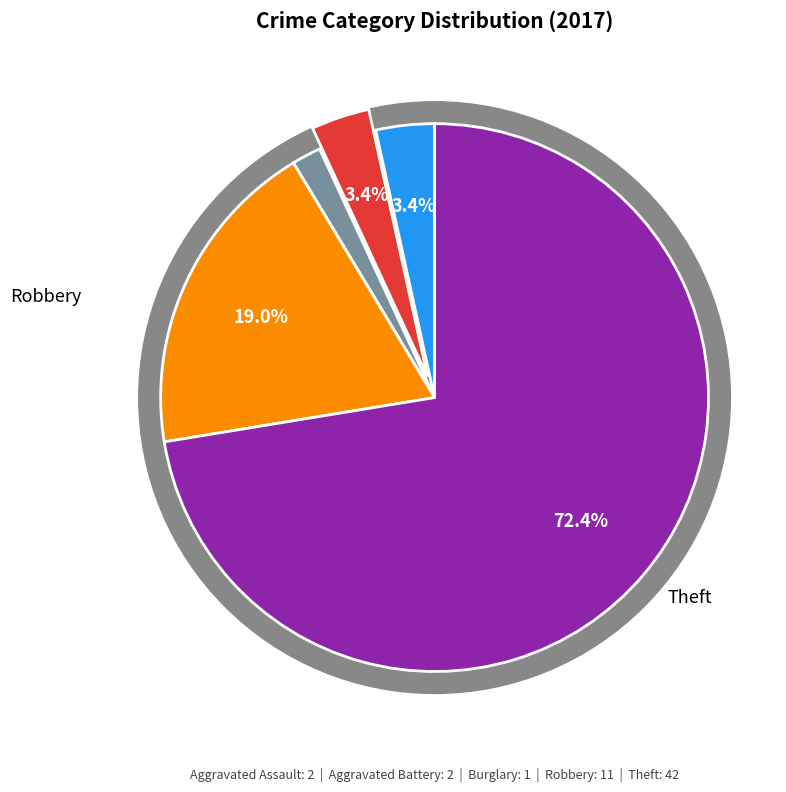

Is there any slice that represents more than half of the pie?

Yes